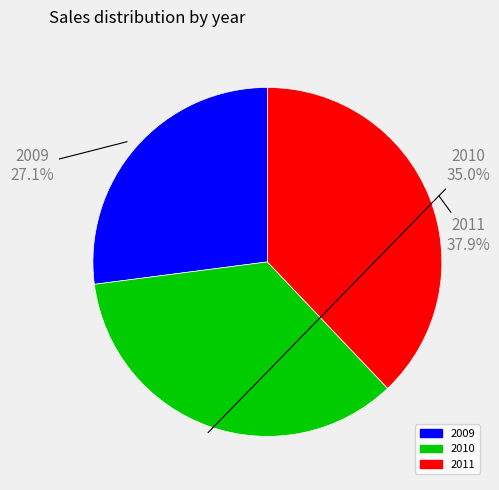

The 2011 slice represents 26% of the pie. True or false?

False